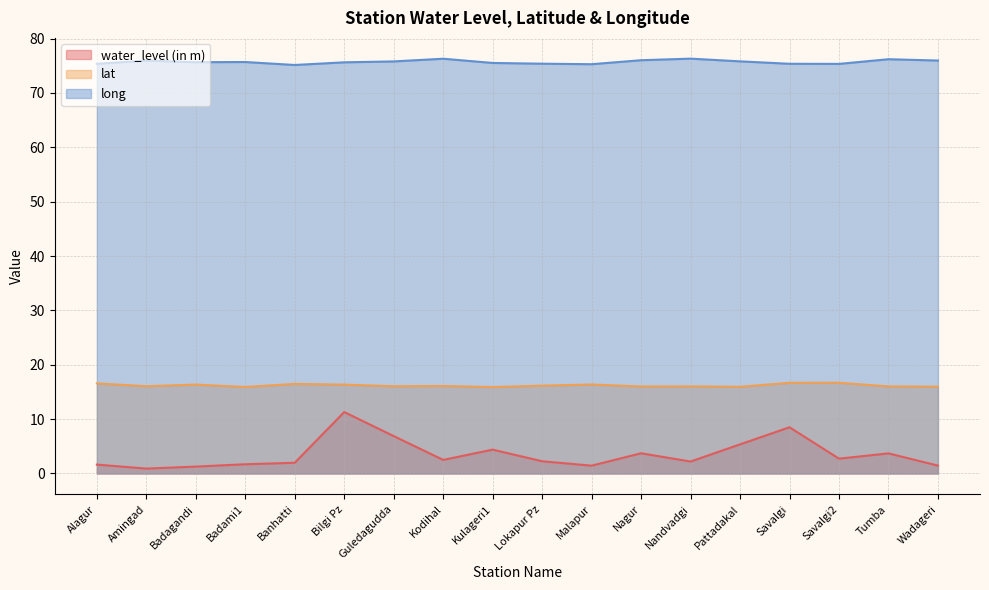

Read the water_level (in m) value at Wadageri.

1.4